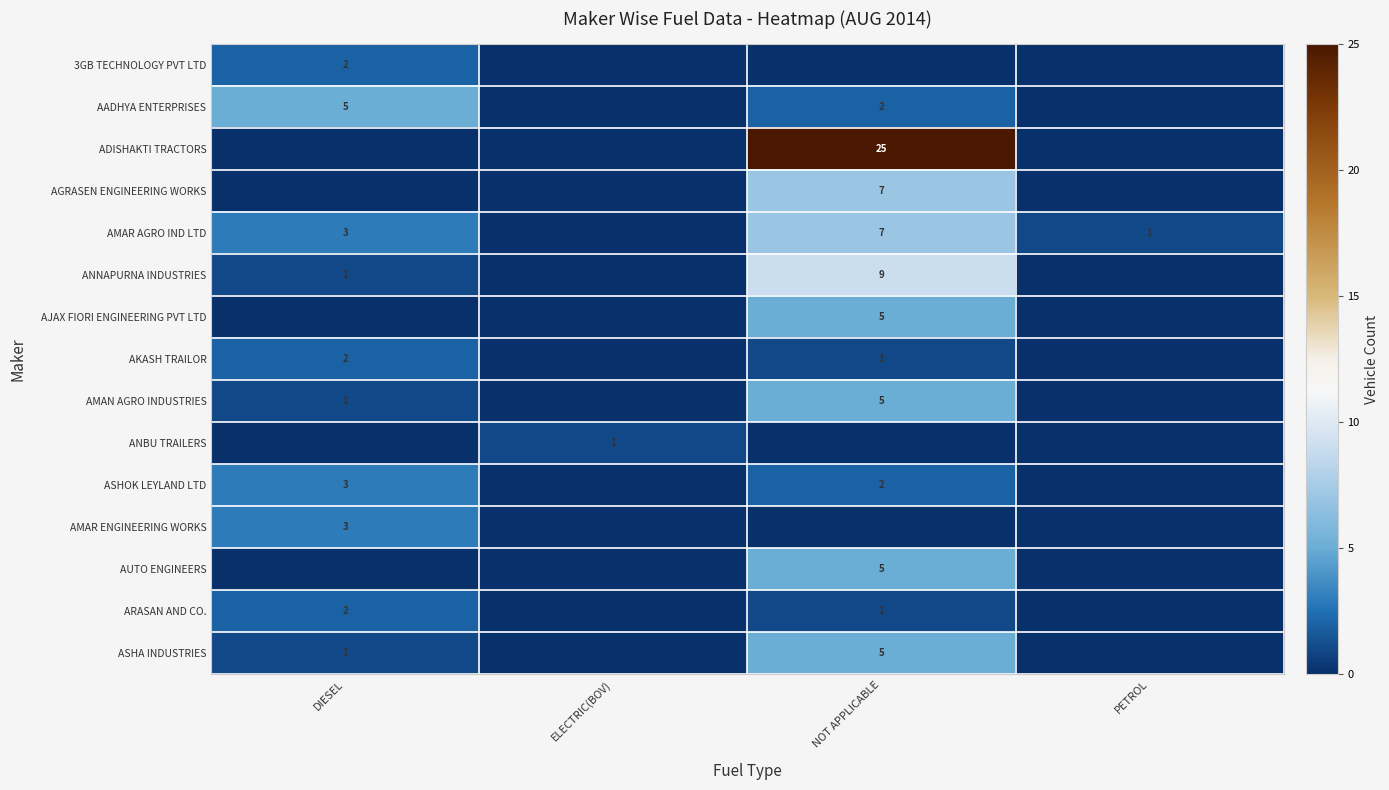

The value of AMAR AGRO IND LTD at DIESEL is 5. True or false?

False